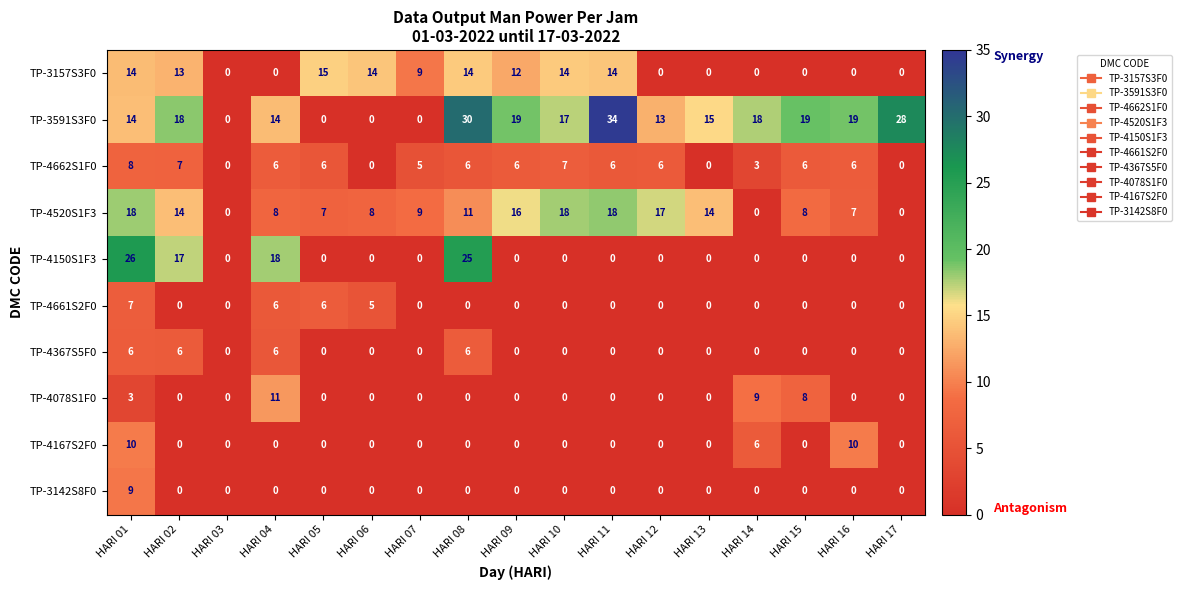

Which series has the widest spread of values?

TP-3591S3F0